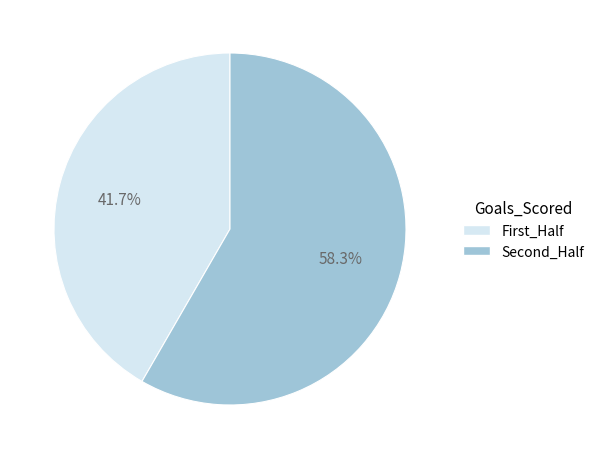

Is there a majority slice in this chart?

Yes